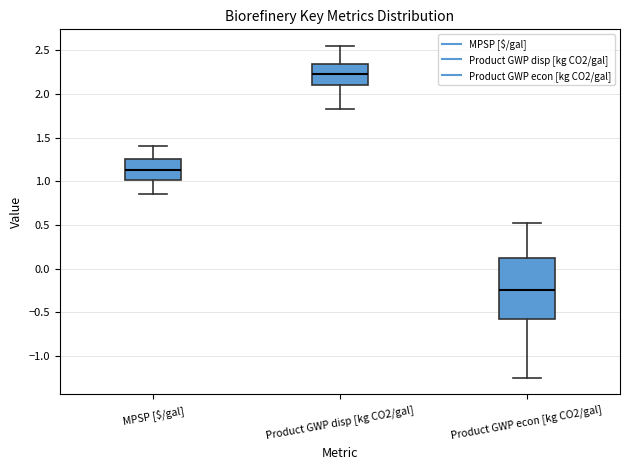

Comparing the boxes themselves (not the whiskers), which one is the tallest?

Product GWP econ [kg CO2/gal]